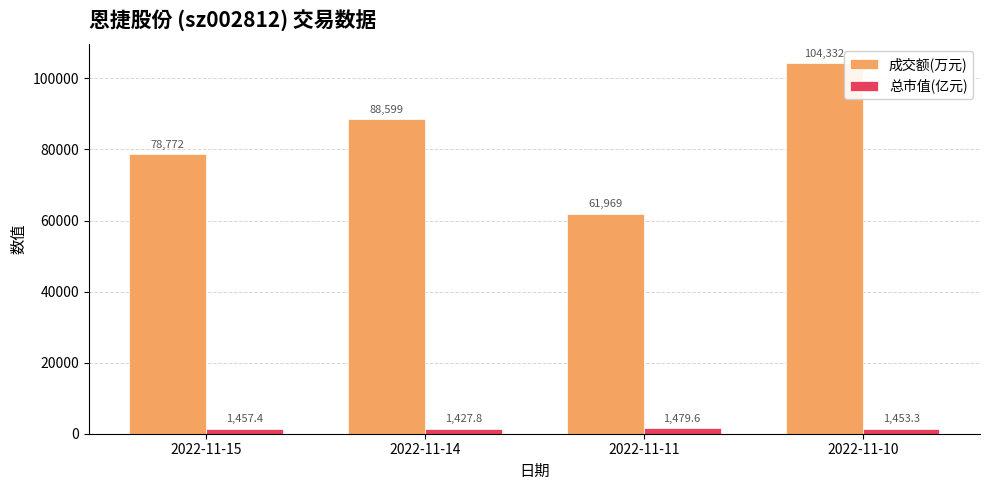

At which label is 成交额(万元) closest to 83150?

2022-11-15